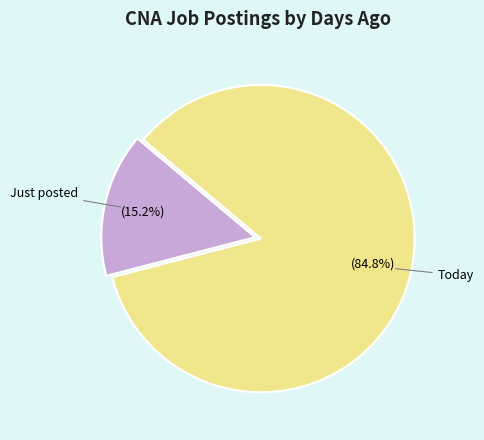

Combined, what portion of the pie is Just posted and Today?

100.0%